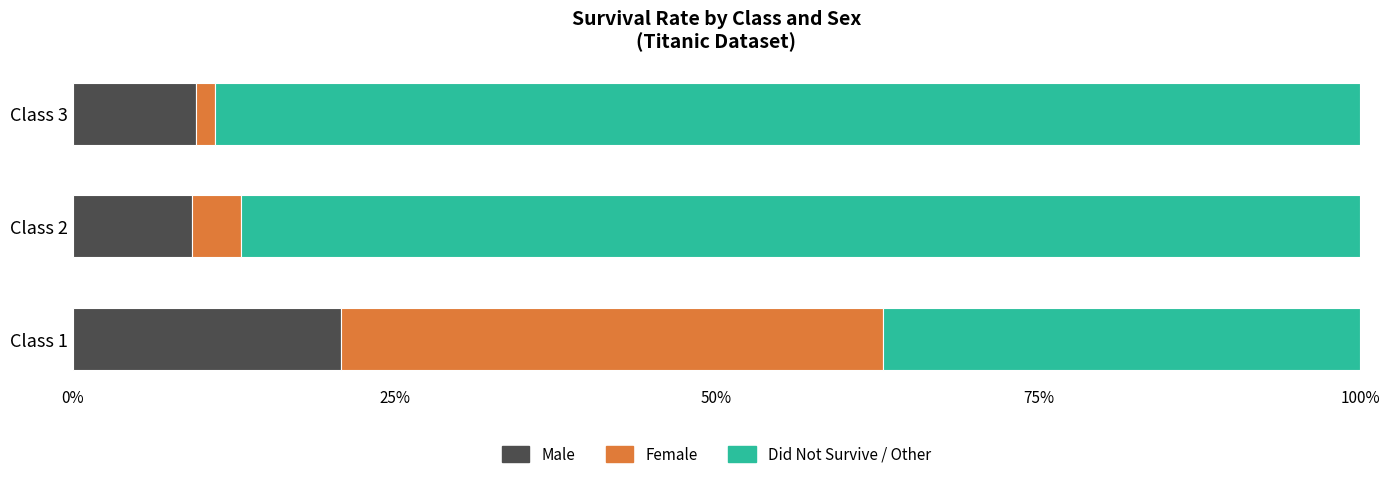

What is the total value across all series at Class 2?

100.0